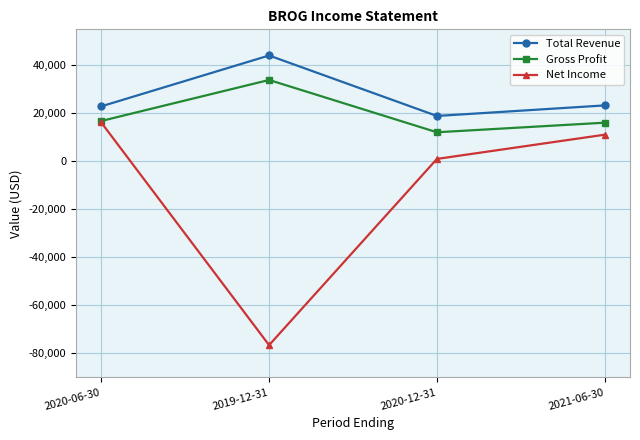

How many series are shown in this chart?

3